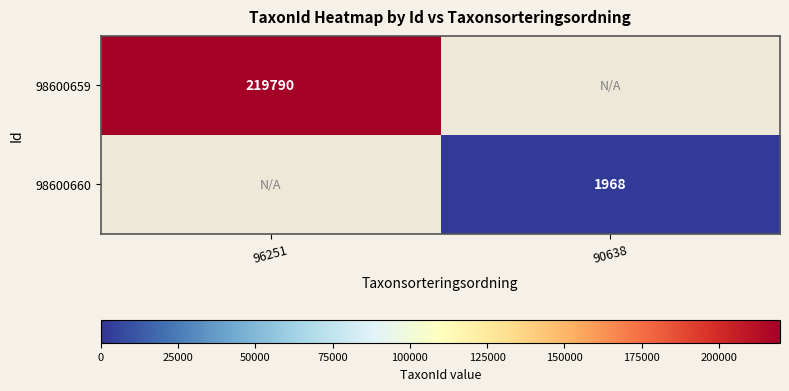

The 98600659 series shows 332411 at 96251. True or false?

False